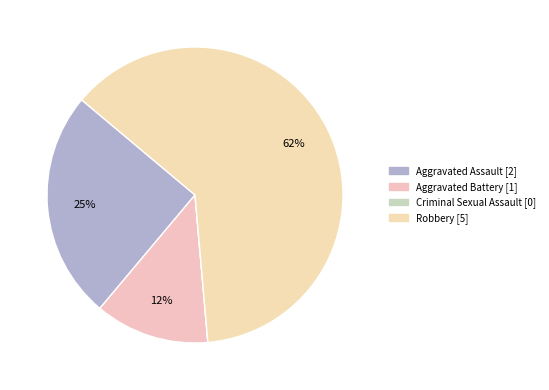

What portion of the pie excludes Aggravated Battery?

87.5%